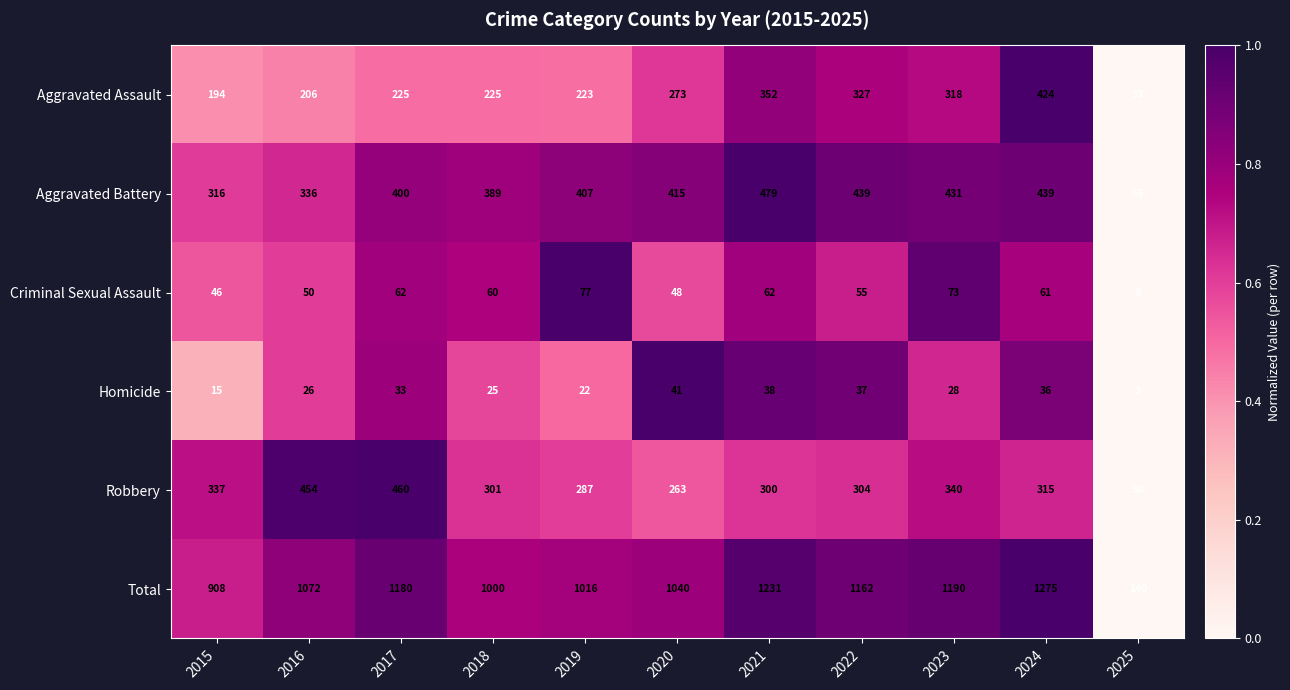

True or false: Aggravated Battery has a value of 336 at 2016.

True